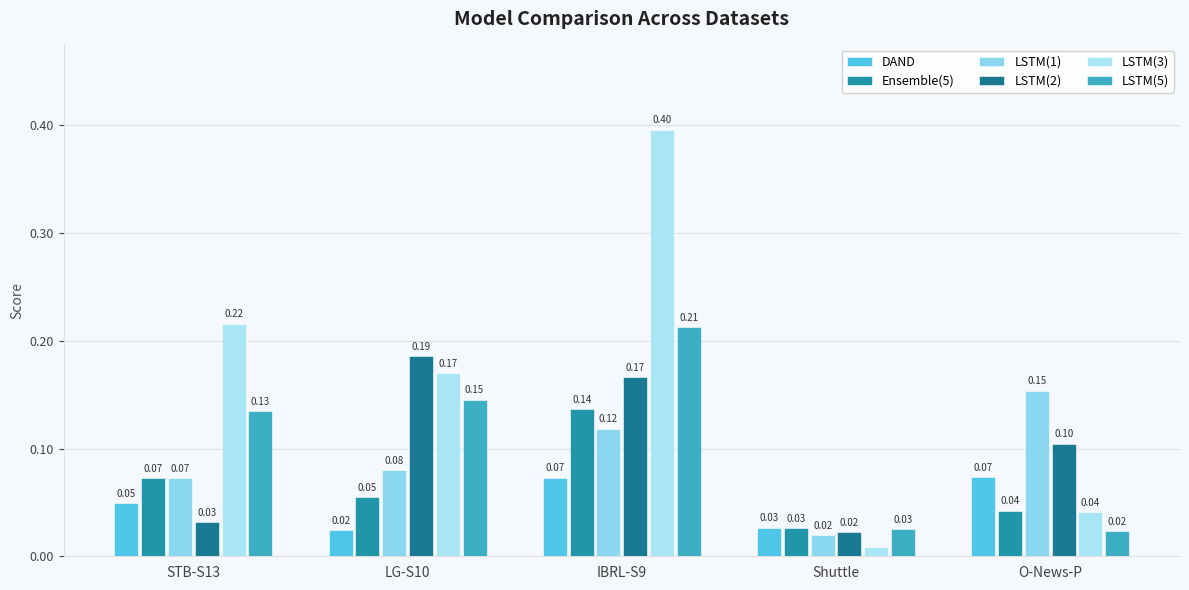

What is the value of the DAND bar at the 5th from the left?

0.1